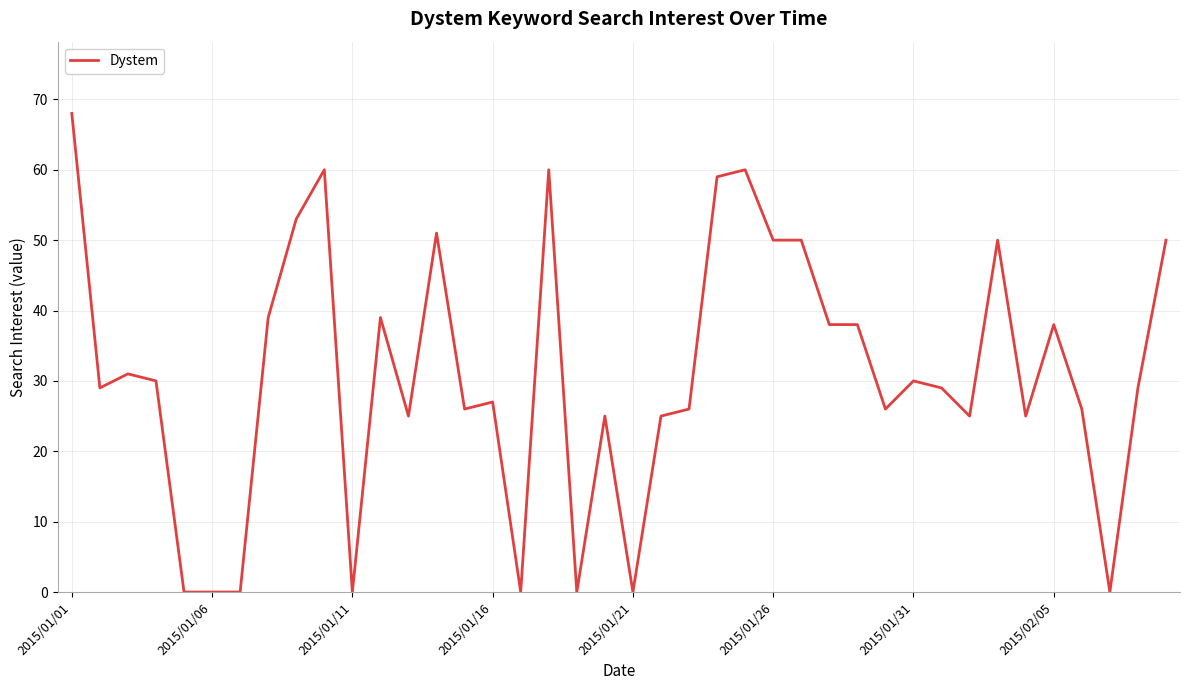

What is the greatest value displayed?

68